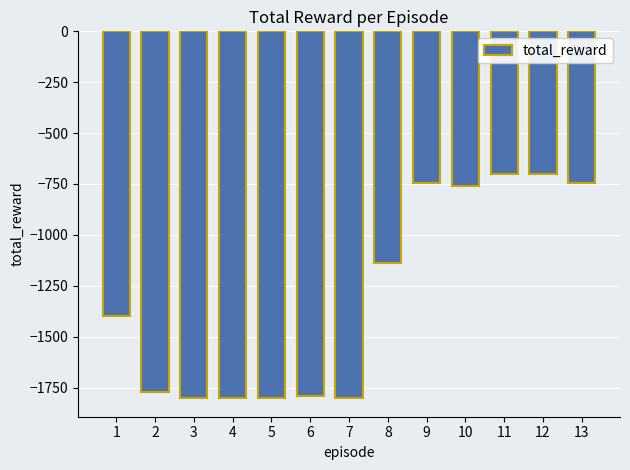

What is the smallest value displayed?

-1803.3